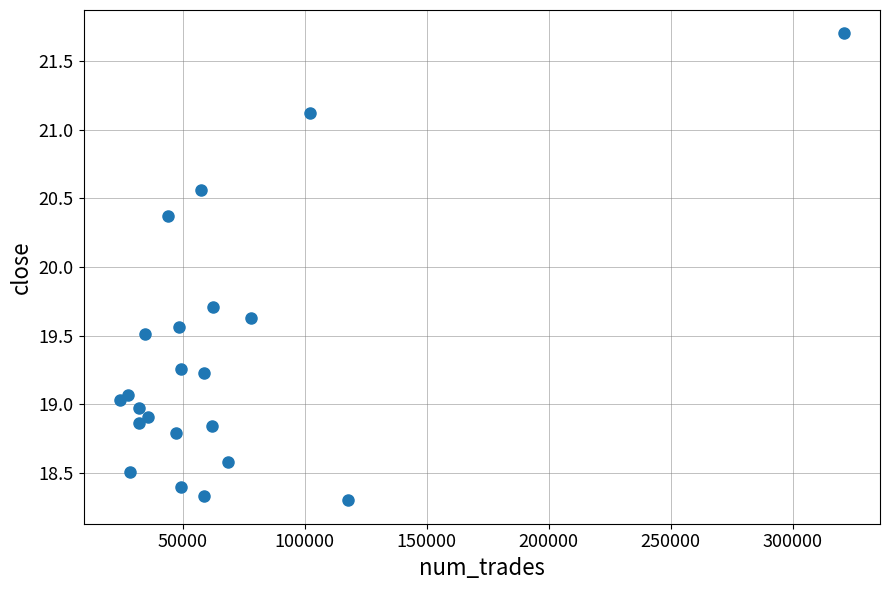

What is the range of X values (max minus min)?

296867.0